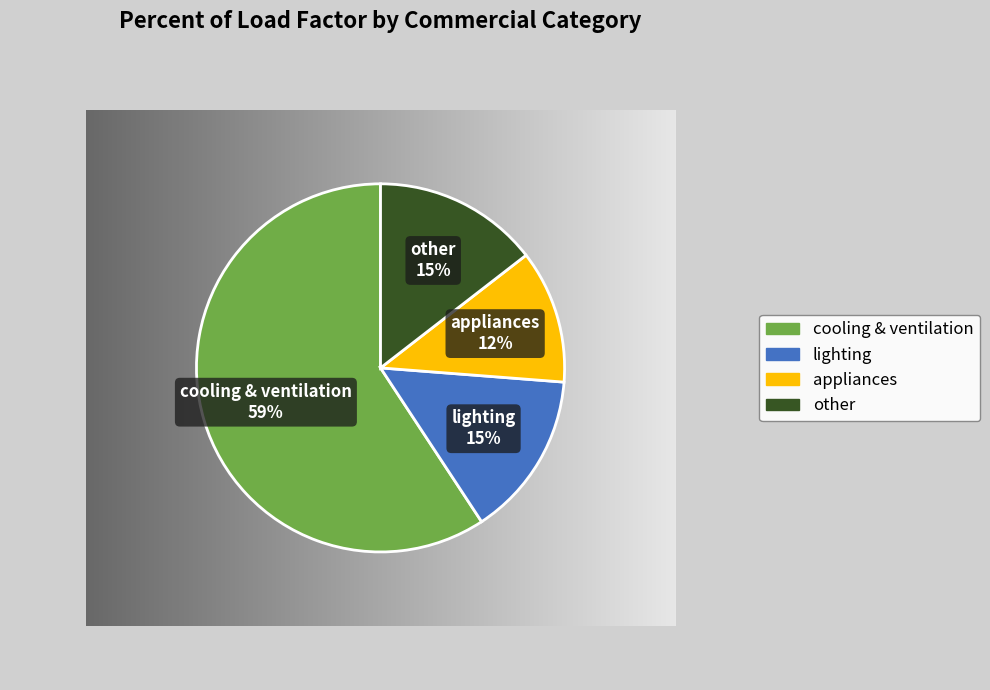

To the nearest percent, what is the average slice percentage?

25%